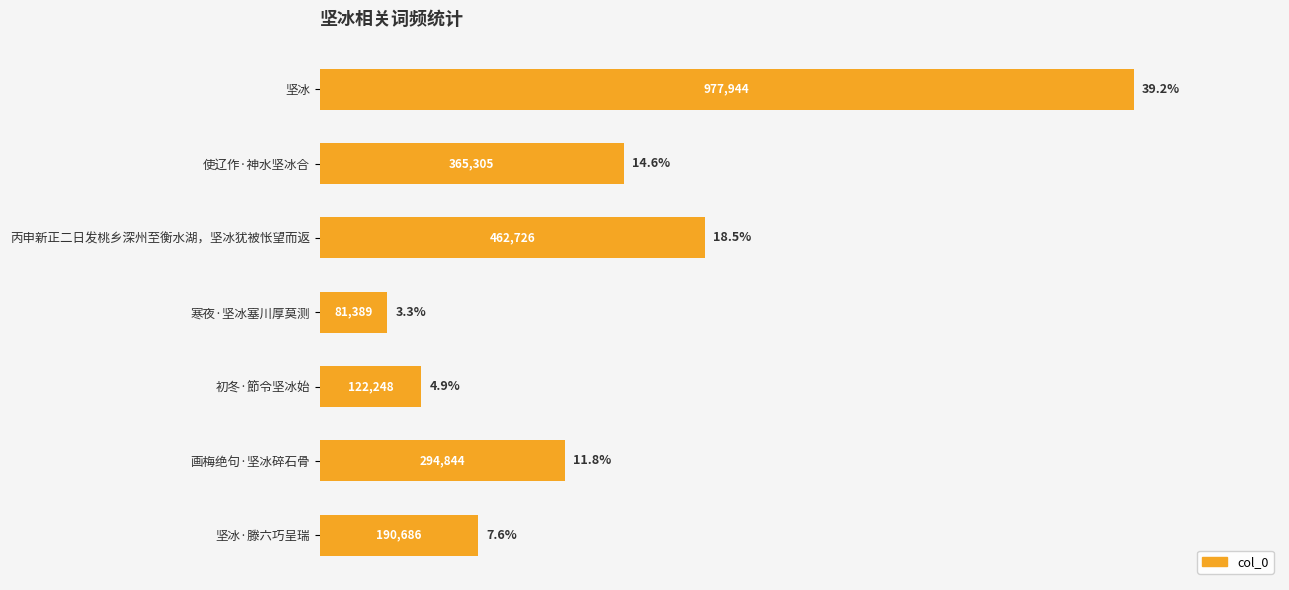

Does the chart contain any negative values?

No